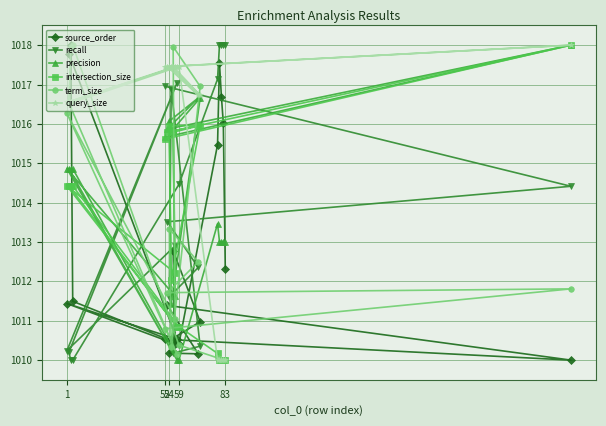

What is the highest value of the intersection_size series?

1018.0